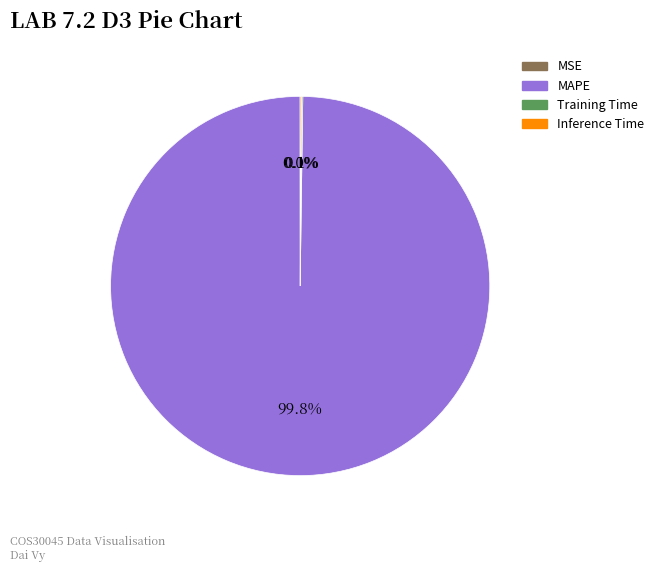

Is there any slice that represents more than half of the pie?

Yes